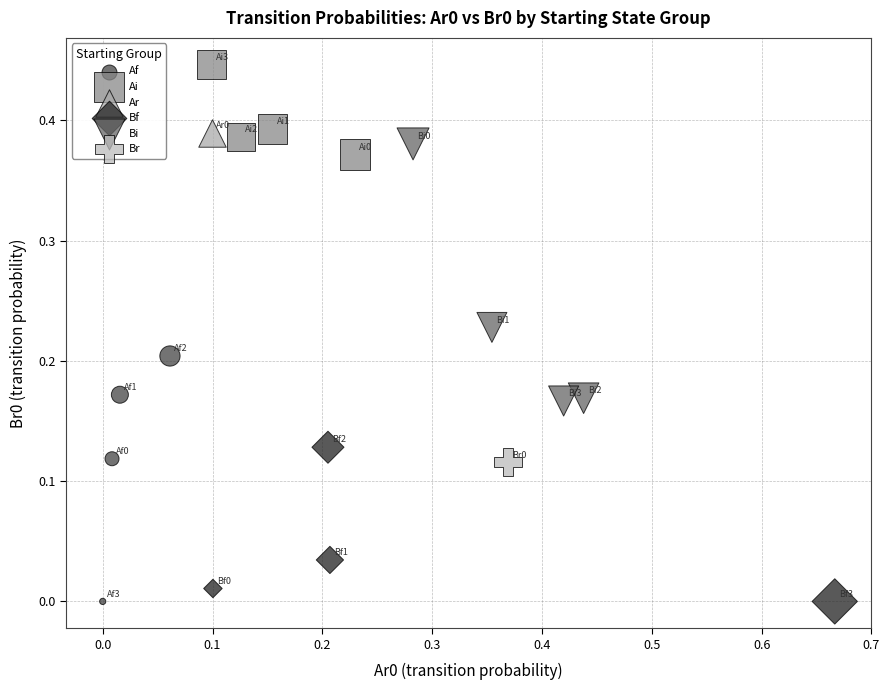

What are all the series names shown in the legend?

Af, Ai, Ar, Bf, Bi, Br